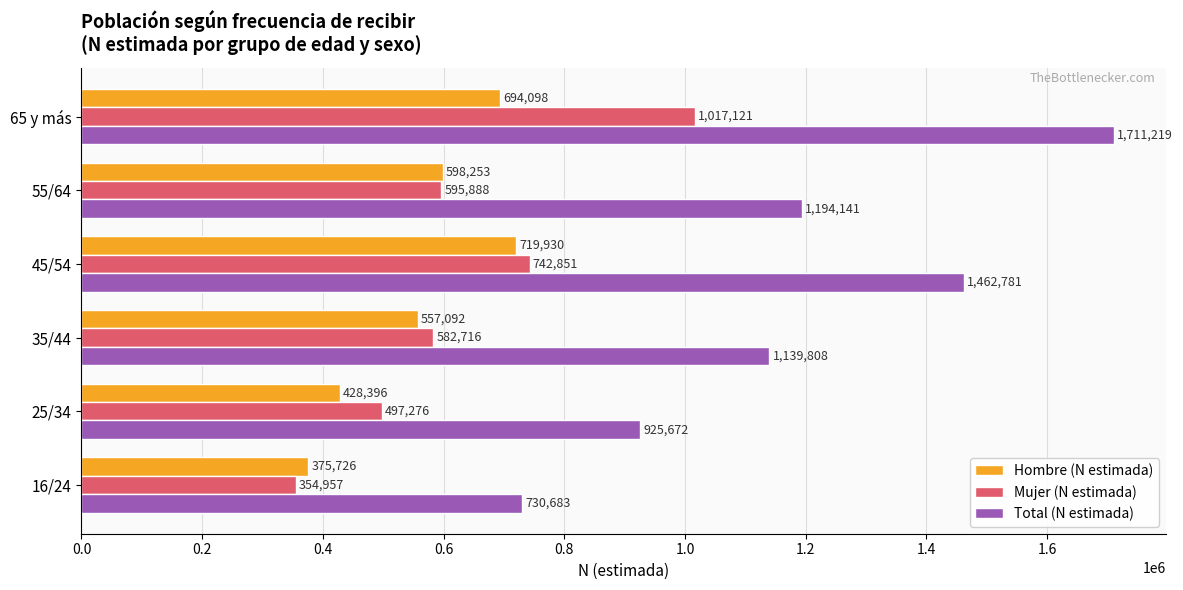

Rank the categories by Total (N estimada) value from highest to lowest.

65 y más, 45/54, 55/64, 35/44, 25/34, 16/24